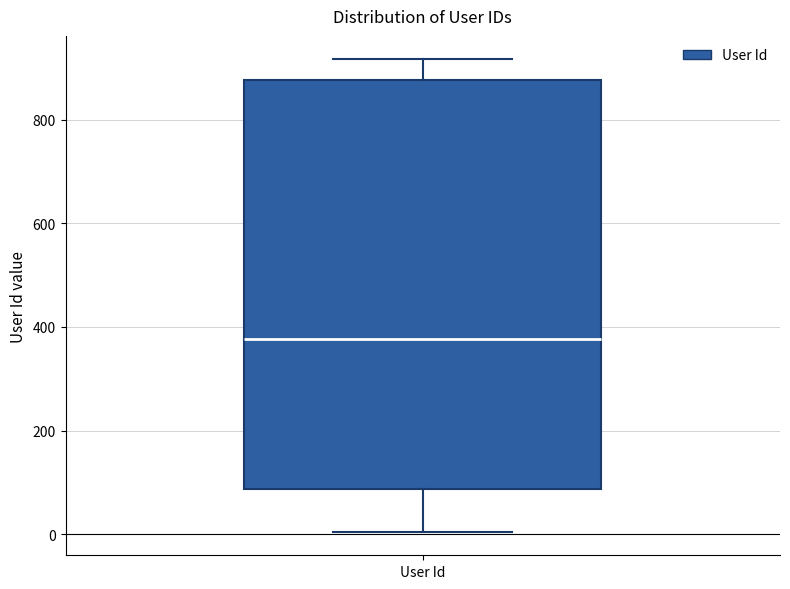

Where does the lower whisker of the box for User Id end on the y-axis? The values are not printed on the chart, so give them approximately, as read against the axis.

0